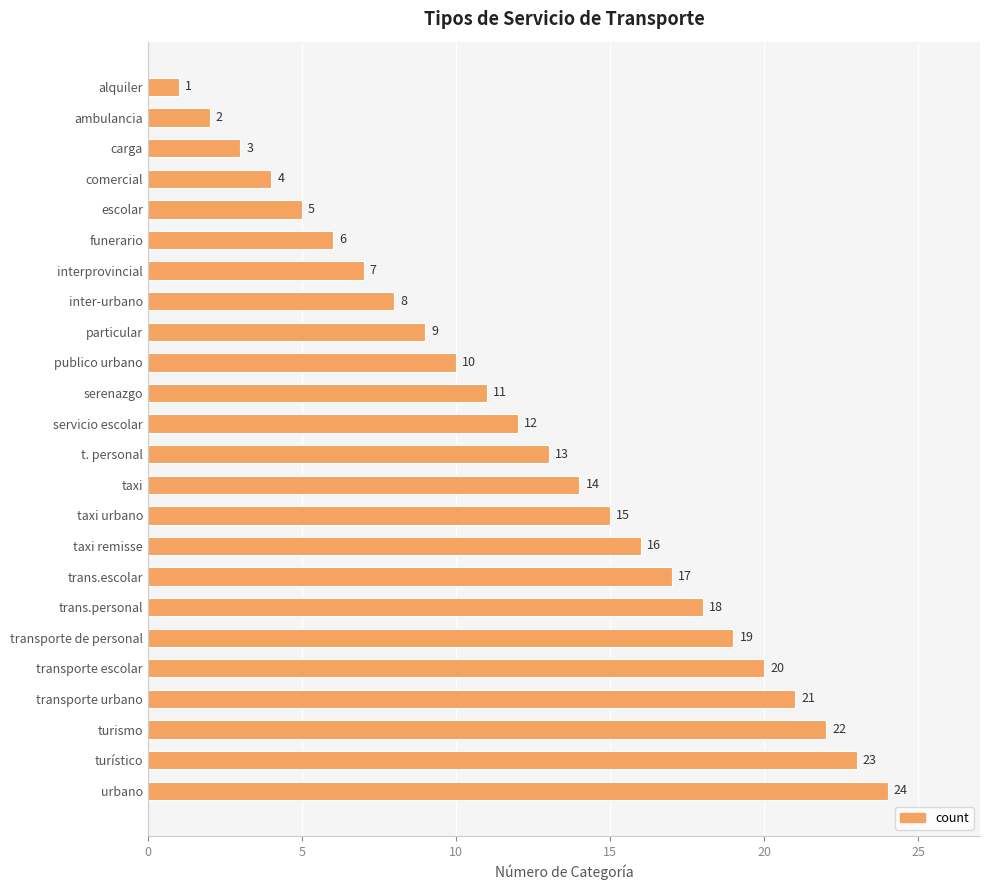

How many bars are there in total?

24